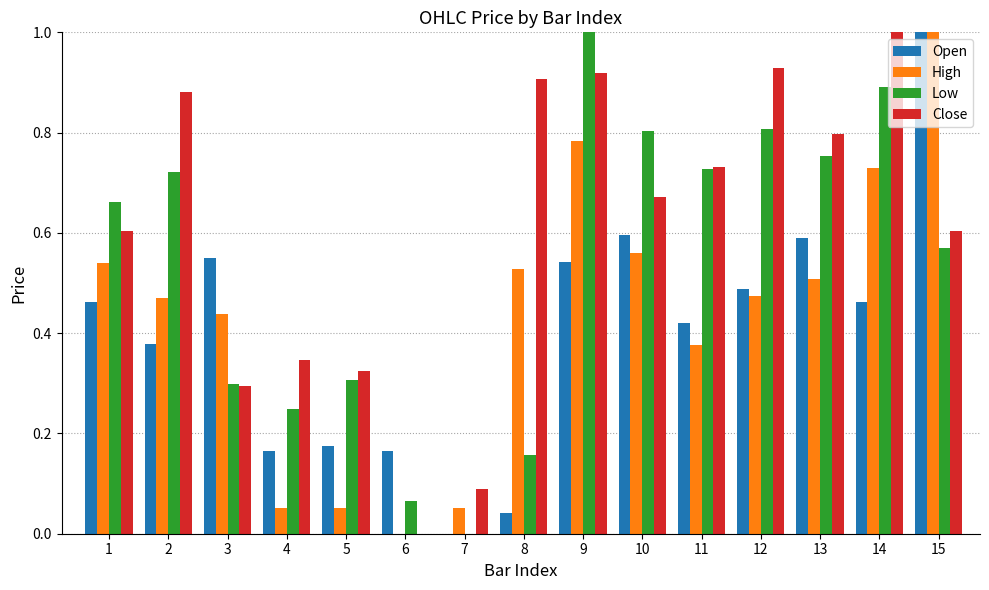

What is the maximum value shown in the chart?

1.0